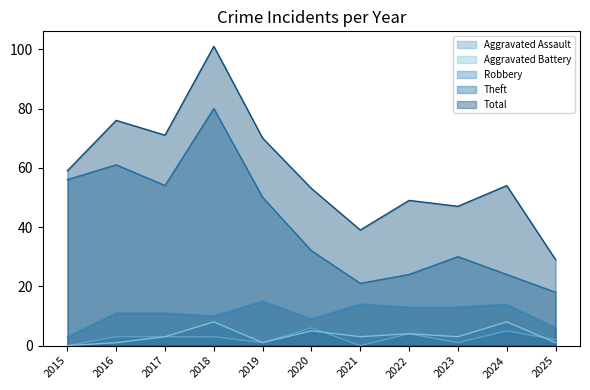

Does the chart have visible grid lines?

No